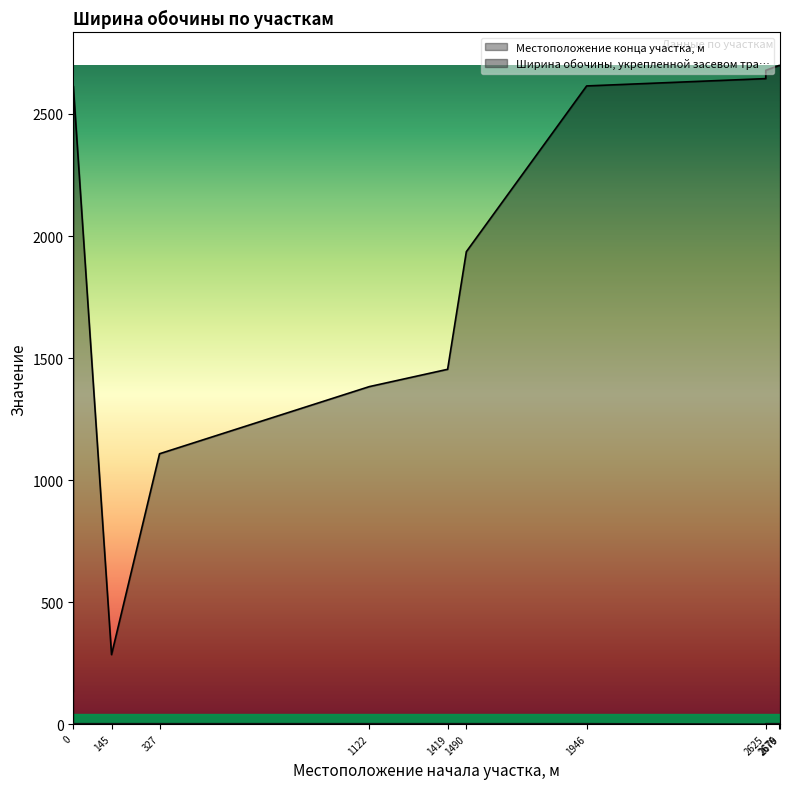

Which series has the largest total across all categories?

Местоположение конца участка, м